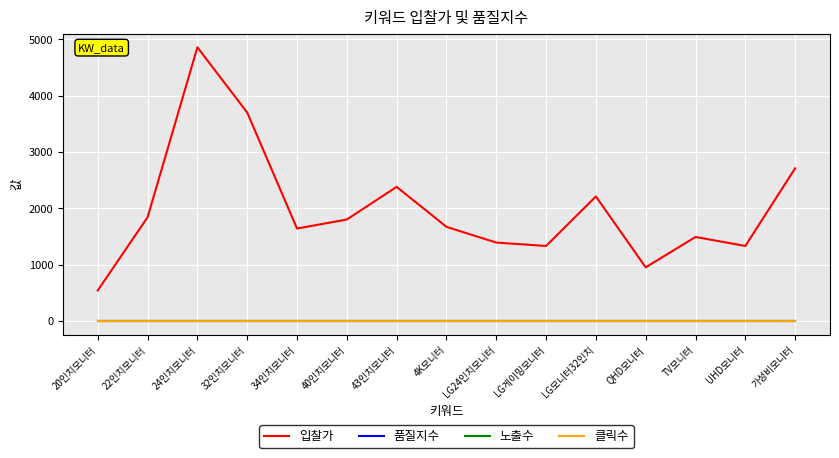

Reading left to right, extract all data points from this chart.

입찰가: 20인치모니터=540	22인치모니터=1840	24인치모니터=4860	32인치모니터=3700	34인치모니터=1640	40인치모니터=1800	43인치모니터=2380	4K모니터=1670	LG24인치모니터=1390	LG게이밍모니터=1330	LG모니터32인치=2210	QHD모니터=950	TV모니터=1490	UHD모니터=1330	가성비모니터=2710
품질지수: 20인치모니터=4	22인치모니터=4	24인치모니터=4	32인치모니터=4	34인치모니터=4	40인치모니터=4	43인치모니터=4	4K모니터=4	LG24인치모니터=4	LG게이밍모니터=4	LG모니터32인치=4	QHD모니터=4	TV모니터=4	UHD모니터=4	가성비모니터=4
노출수: 20인치모니터=0	22인치모니터=0	24인치모니터=0	32인치모니터=0	34인치모니터=0	40인치모니터=0	43인치모니터=0	4K모니터=0	LG24인치모니터=0	LG게이밍모니터=0	LG모니터32인치=0	QHD모니터=0	TV모니터=0	UHD모니터=0	가성비모니터=0
클릭수: 20인치모니터=0	22인치모니터=0	24인치모니터=0	32인치모니터=0	34인치모니터=0	40인치모니터=0	43인치모니터=0	4K모니터=0	LG24인치모니터=0	LG게이밍모니터=0	LG모니터32인치=0	QHD모니터=0	TV모니터=0	UHD모니터=0	가성비모니터=0